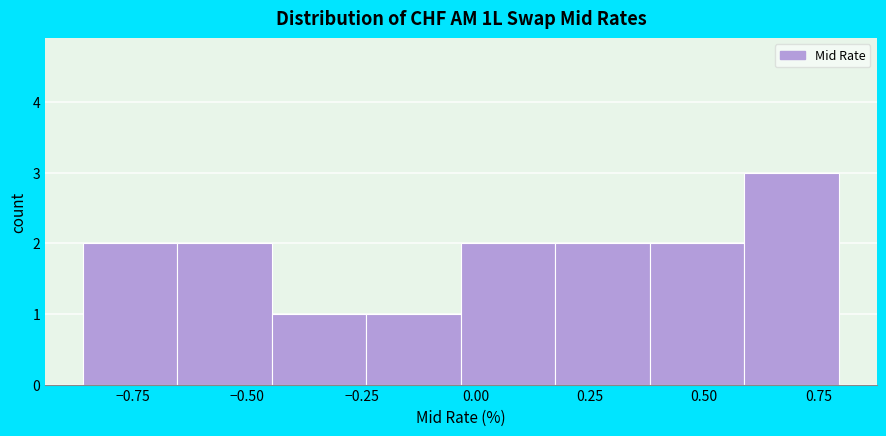

How tall is the bar that spans -0.65 to -0.45 on the x-axis? Neither the bar edges nor the heights are printed on the chart, so give them approximately, as read against the axes.

2